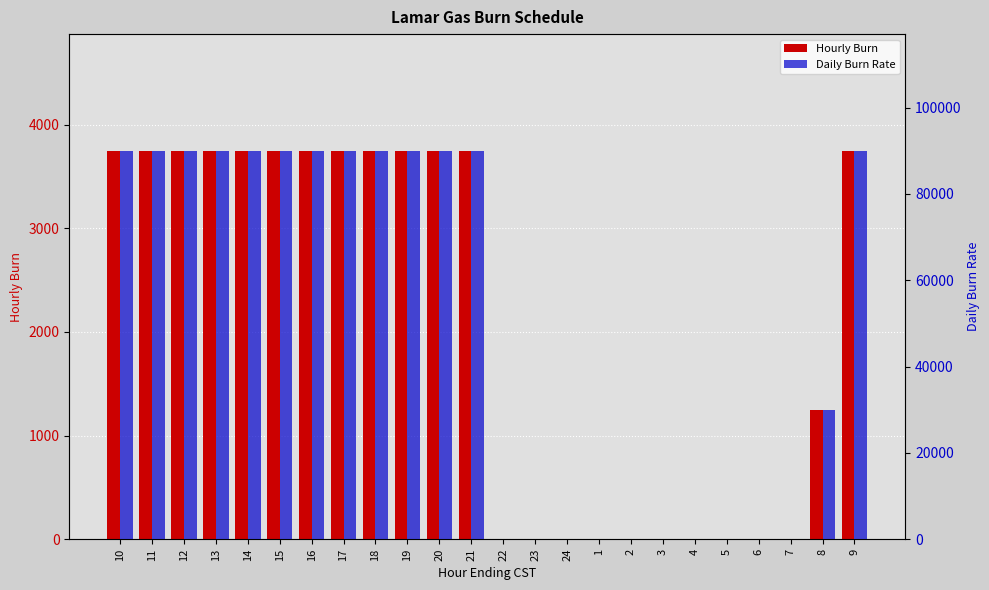

How many groups of bars are there?

24